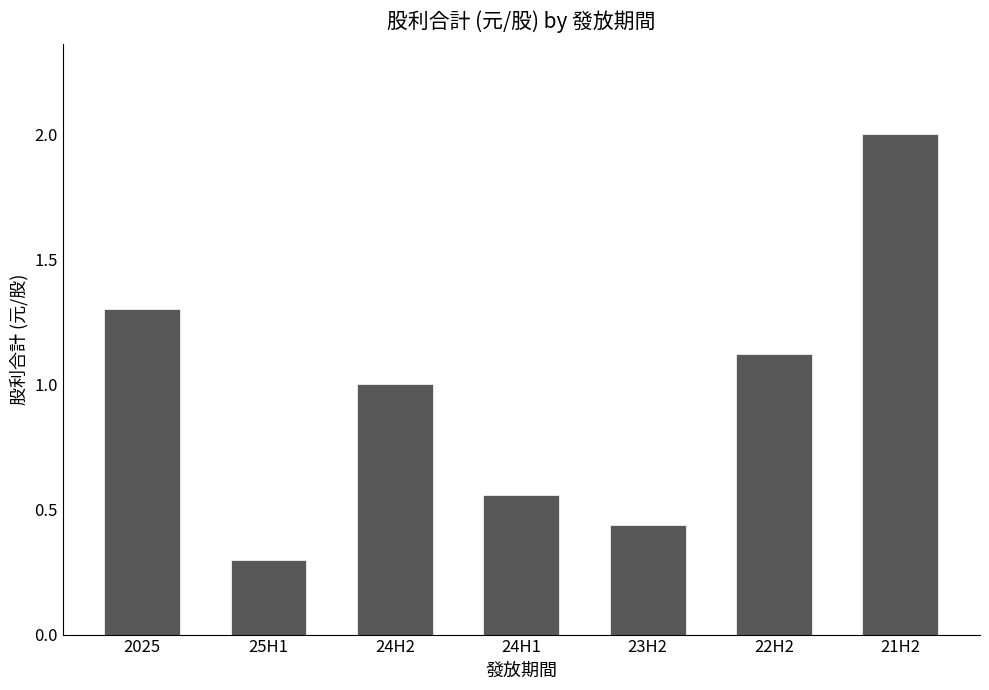

How many series are shown in this chart?

1